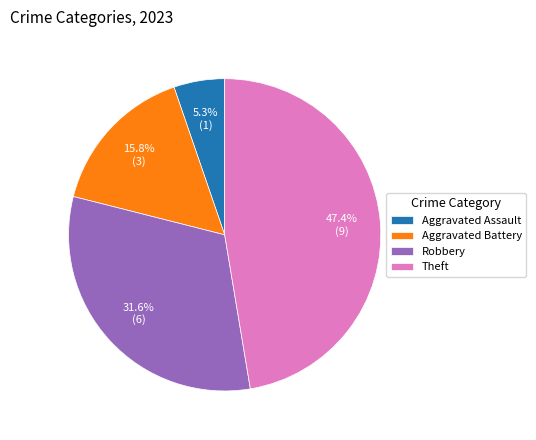

What portion of the pie excludes Aggravated Assault?

94.7%